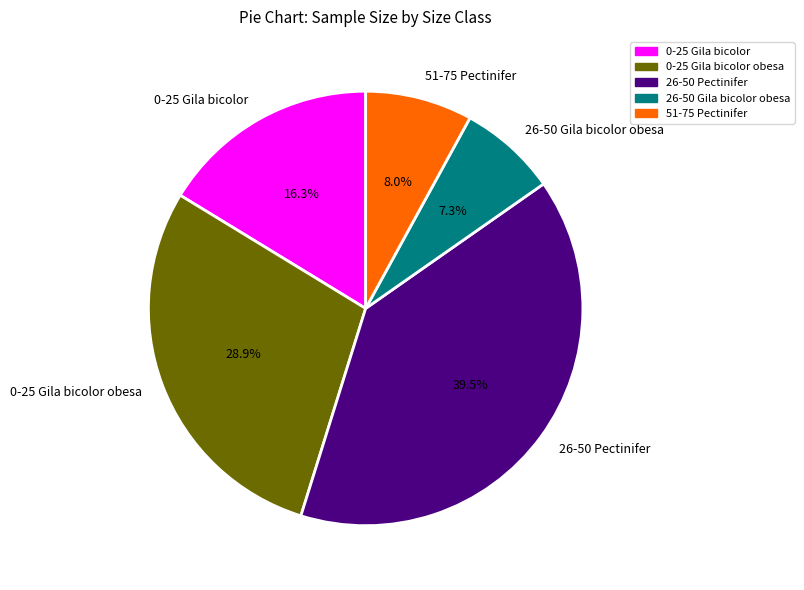

To the nearest percent, what percentage of the pie is 0-25 Gila bicolor obesa?

29%